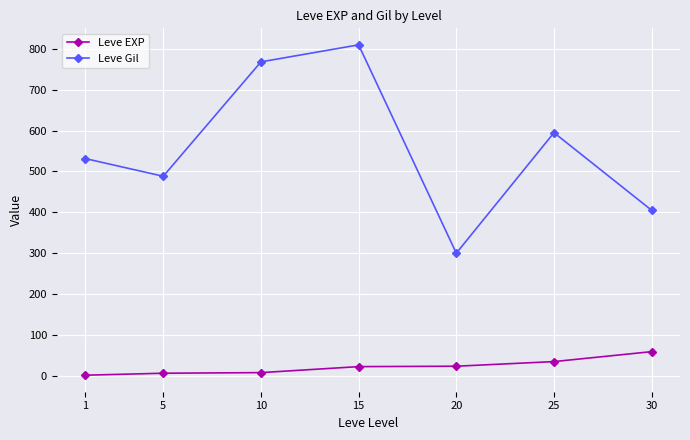

True or false: Leve Gil and Leve EXP intersect in this chart.

False